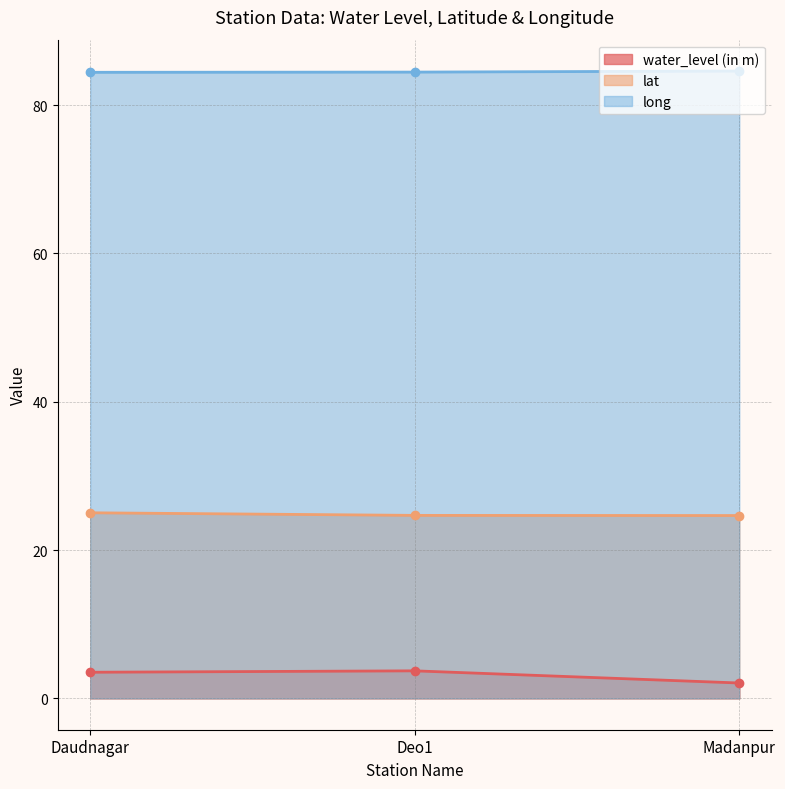

Rank the series at Madanpur from lowest to highest value.

water_level (in m), lat, long